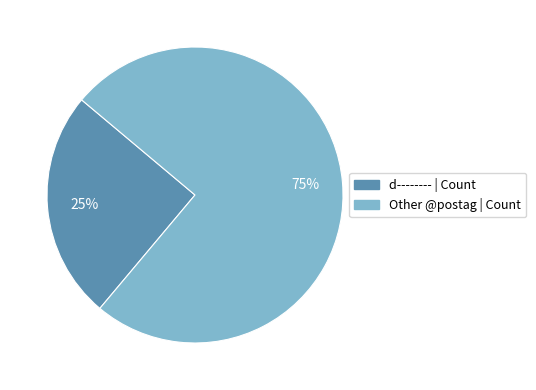

To the nearest percent, what is the difference between the largest and smallest slice percentages?

50%